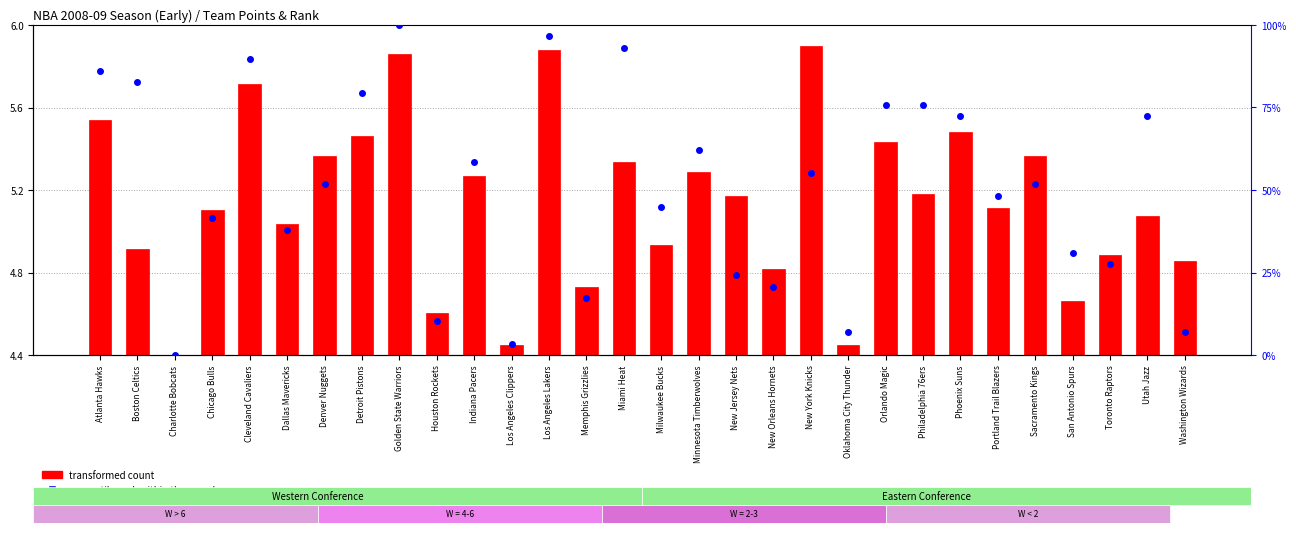

Between Houston Rockets and Los Angeles Clippers, which is larger?

Houston Rockets